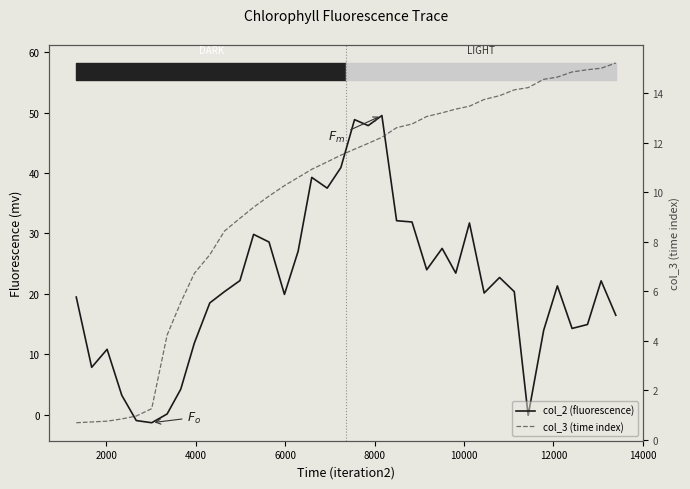

What is the sum of all col_2 (fluorescence) values?

822.9